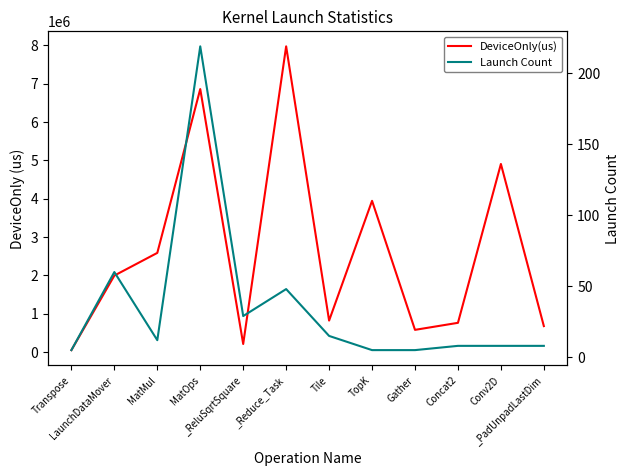

At which label is Launch Count closest to 112?

LaunchDataMover